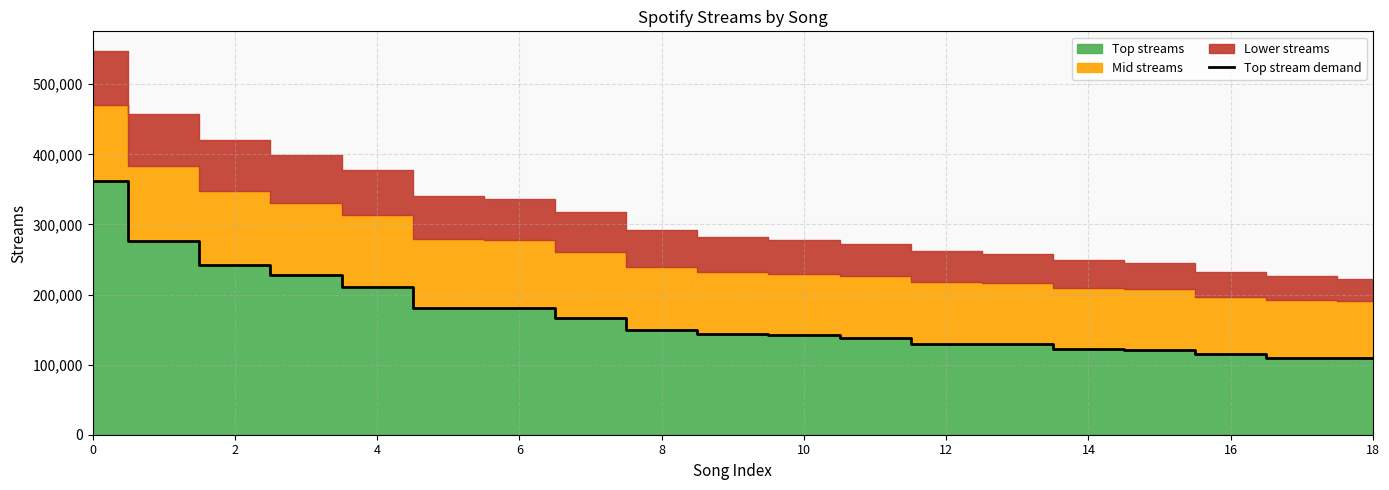

What is the maximum value for Top stream demand?

361400